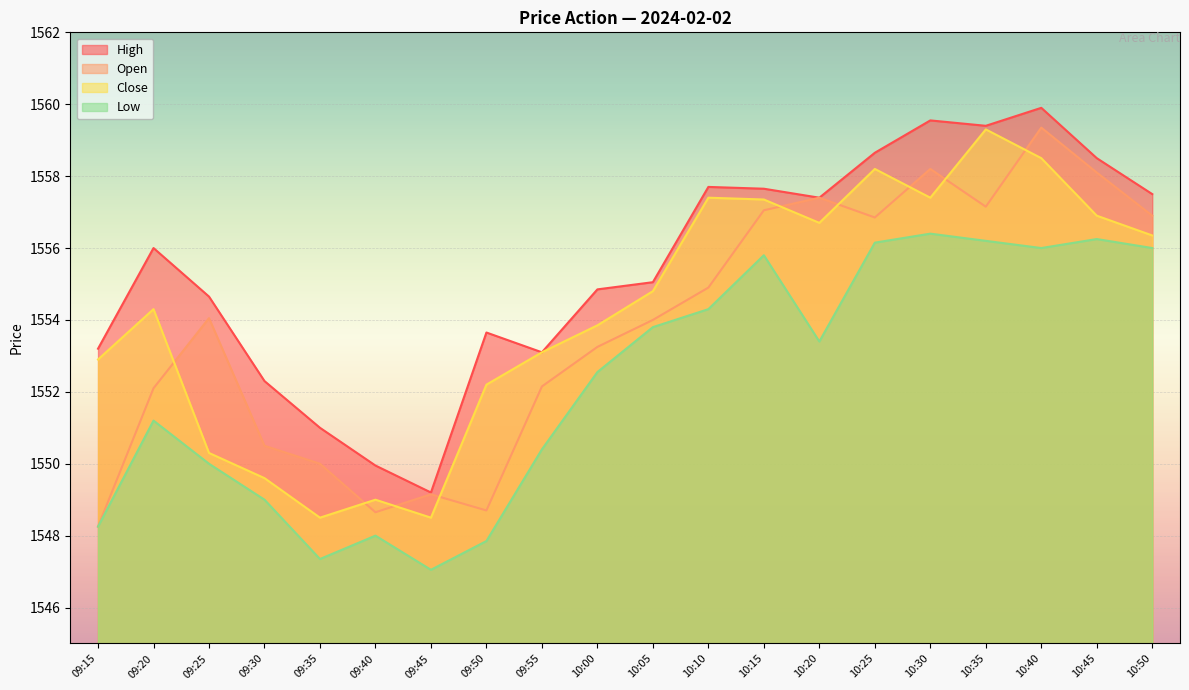

Which category has the highest value in the Open series?

10:40